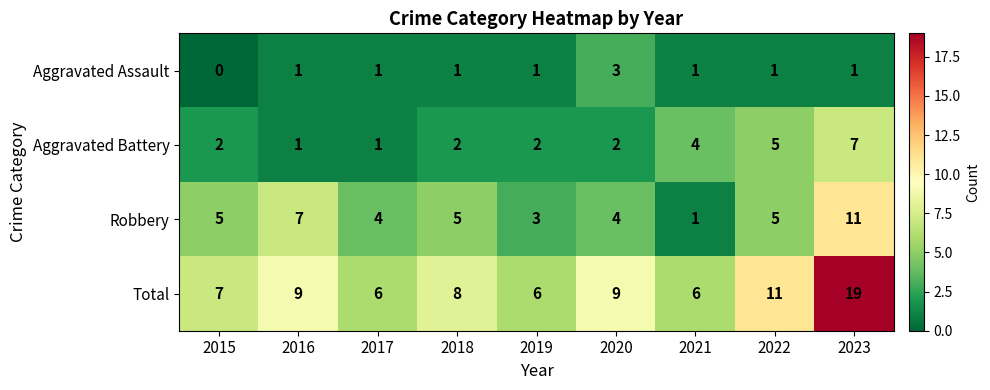

How many distinct data groups are displayed?

4